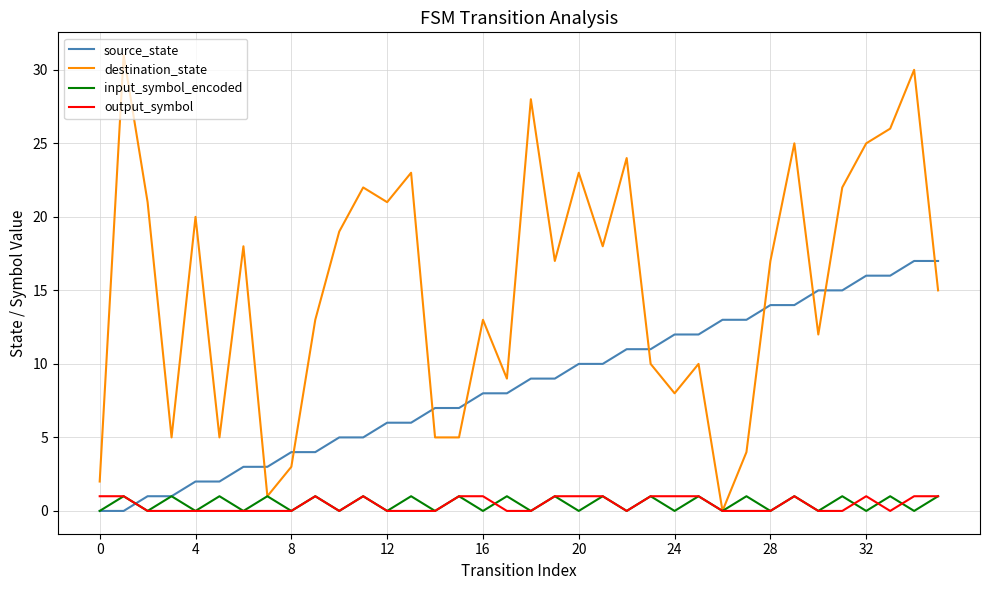

What is the highest value of the input_symbol_encoded series?

1